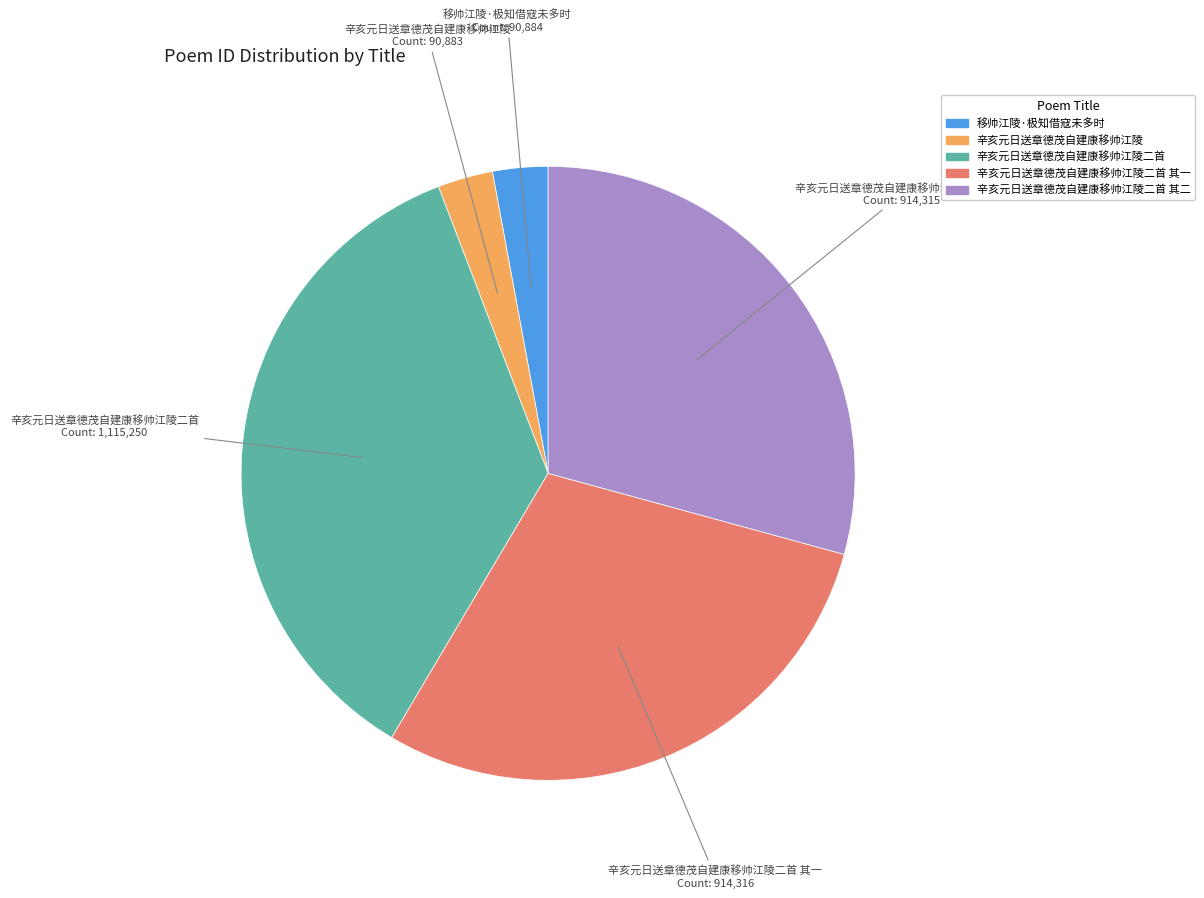

Is there any slice that represents more than half of the pie?

No